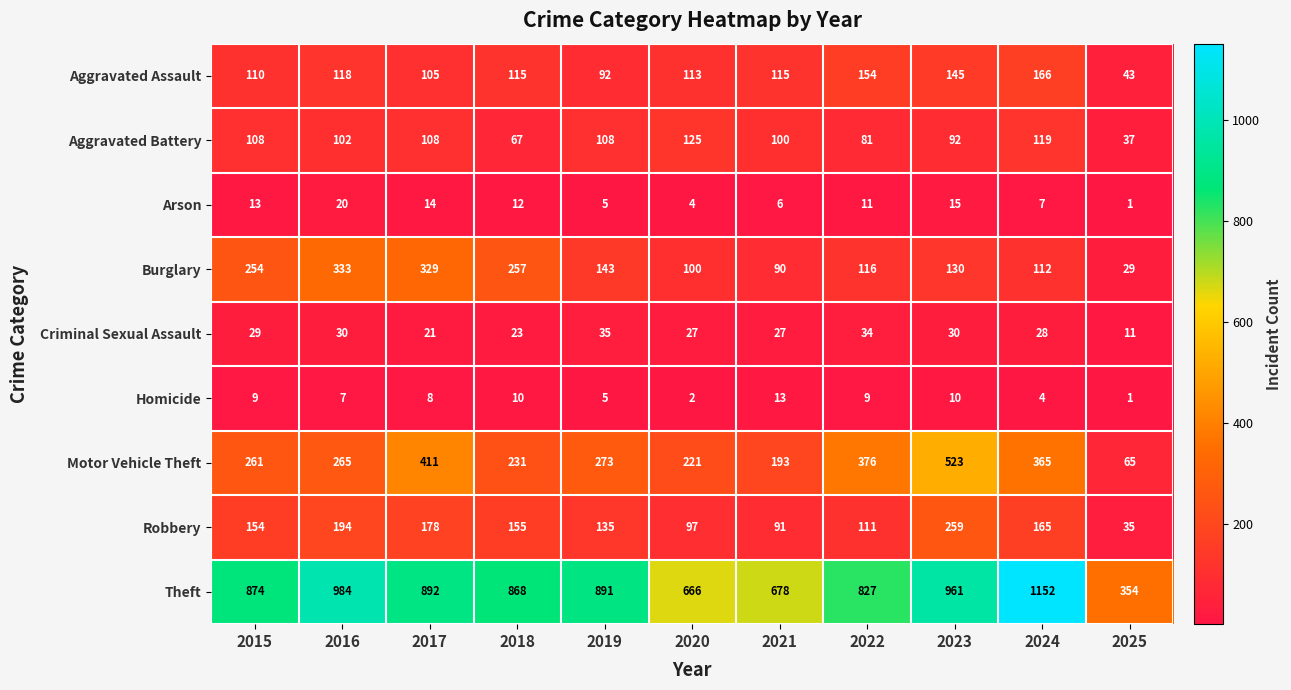

The Robbery series shows 177 at 2019. True or false?

False